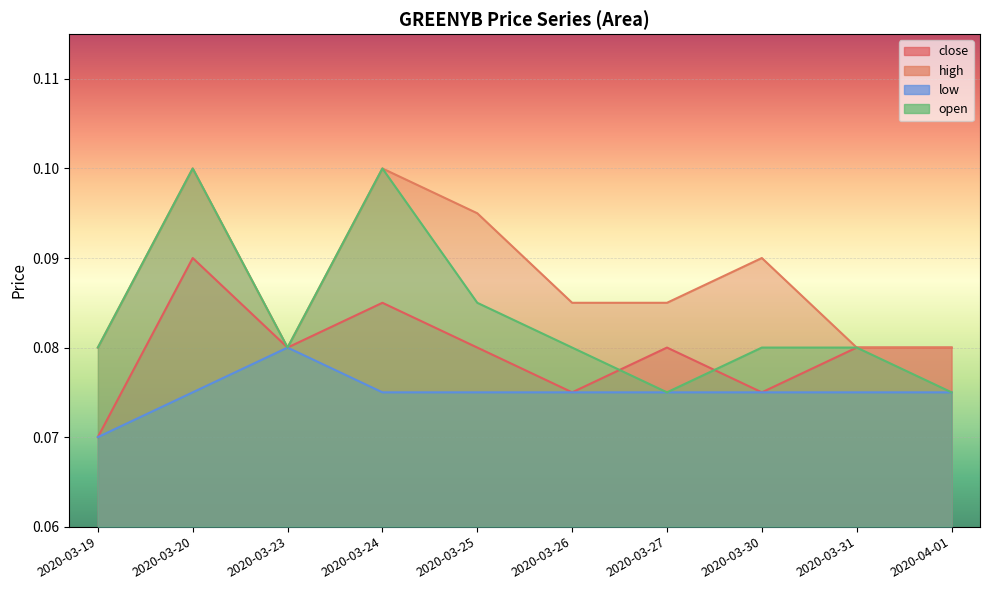

Reading right to left, what are all the values shown in this chart?

close: 2020-04-01=0.1	2020-03-31=0.1	2020-03-30=0.1	2020-03-27=0.1	2020-03-26=0.1	2020-03-25=0.1	2020-03-24=0.1	2020-03-23=0.1	2020-03-20=0.1	2020-03-19=0.1
high: 2020-04-01=0.1	2020-03-31=0.1	2020-03-30=0.1	2020-03-27=0.1	2020-03-26=0.1	2020-03-25=0.1	2020-03-24=0.1	2020-03-23=0.1	2020-03-20=0.1	2020-03-19=0.1
low: 2020-04-01=0.1	2020-03-31=0.1	2020-03-30=0.1	2020-03-27=0.1	2020-03-26=0.1	2020-03-25=0.1	2020-03-24=0.1	2020-03-23=0.1	2020-03-20=0.1	2020-03-19=0.1
open: 2020-04-01=0.1	2020-03-31=0.1	2020-03-30=0.1	2020-03-27=0.1	2020-03-26=0.1	2020-03-25=0.1	2020-03-24=0.1	2020-03-23=0.1	2020-03-20=0.1	2020-03-19=0.1